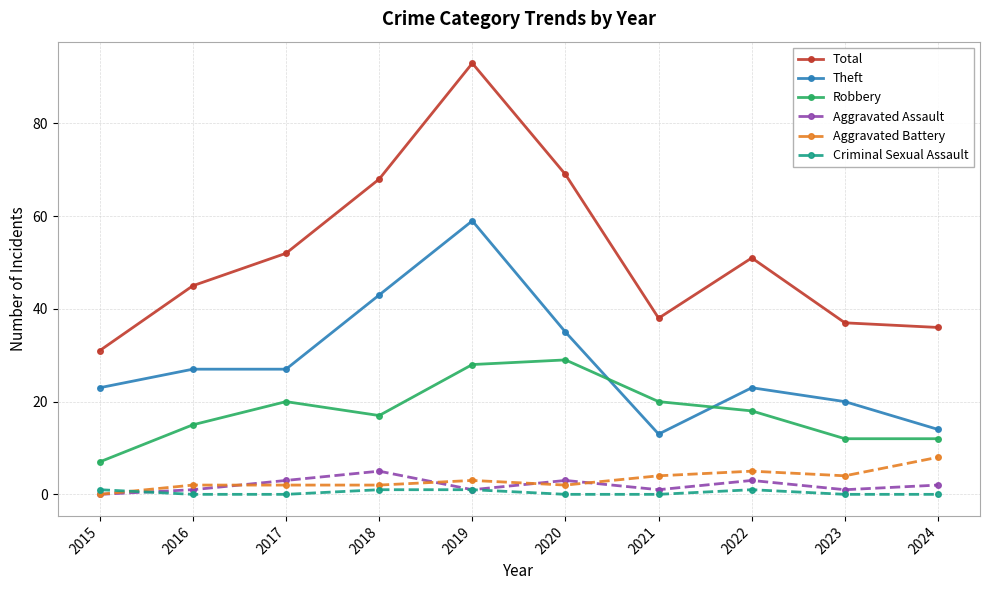

Read the Aggravated Battery value at 2018.

2